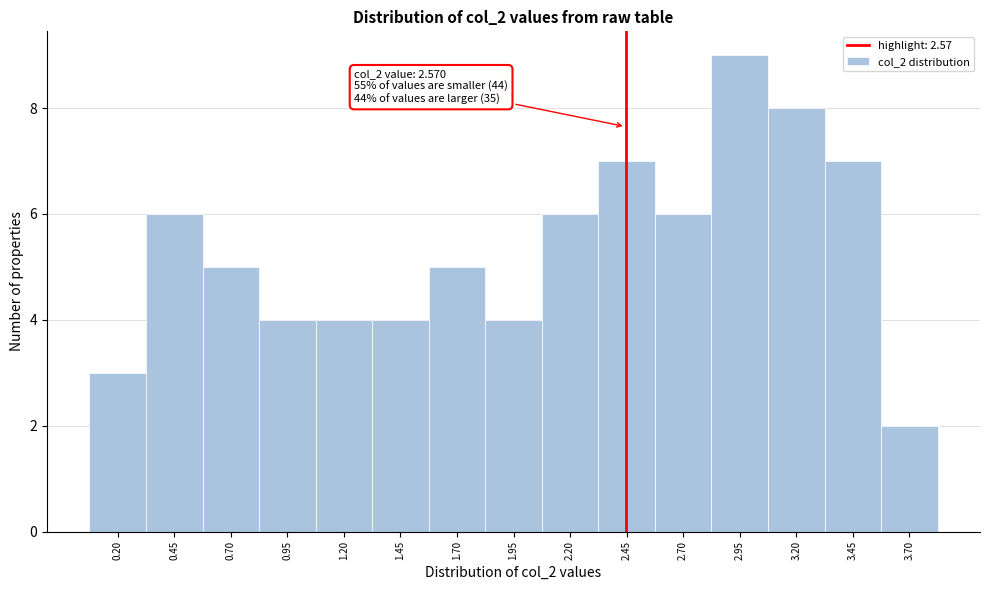

Reading left to right, extract all data points from this chart.

0.20=3	0.45=6	0.70=5	0.95=4	1.20=4	1.45=4	1.70=5	1.95=4	2.20=6	2.45=7	2.70=6	2.95=9	3.20=8	3.45=7	3.70=2